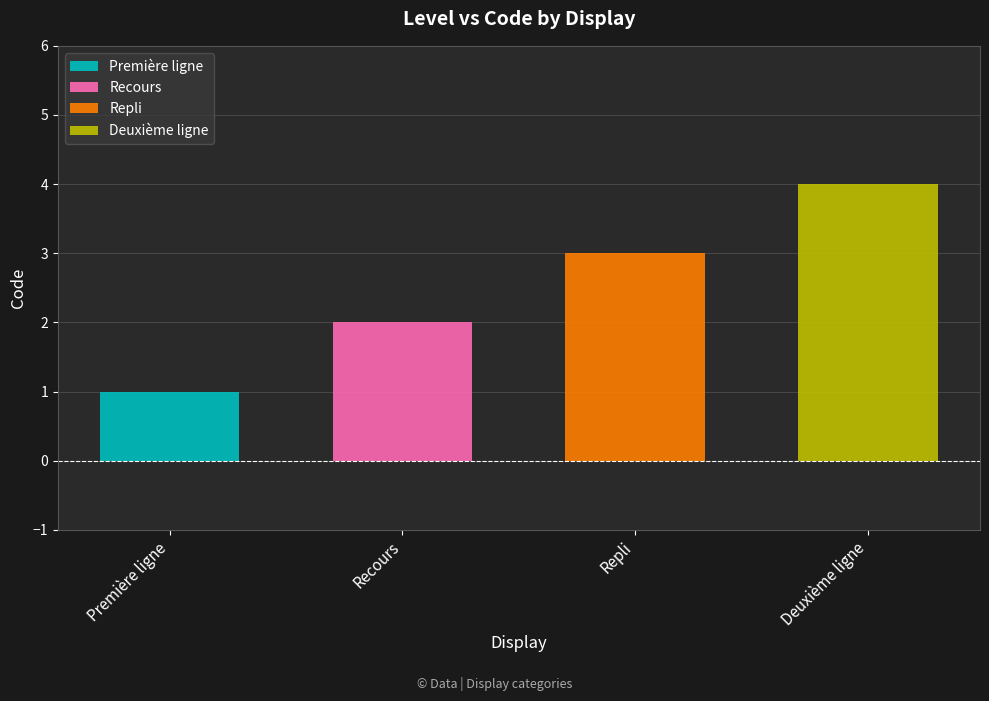

Which label corresponds to the smallest value in the chart?

Première ligne